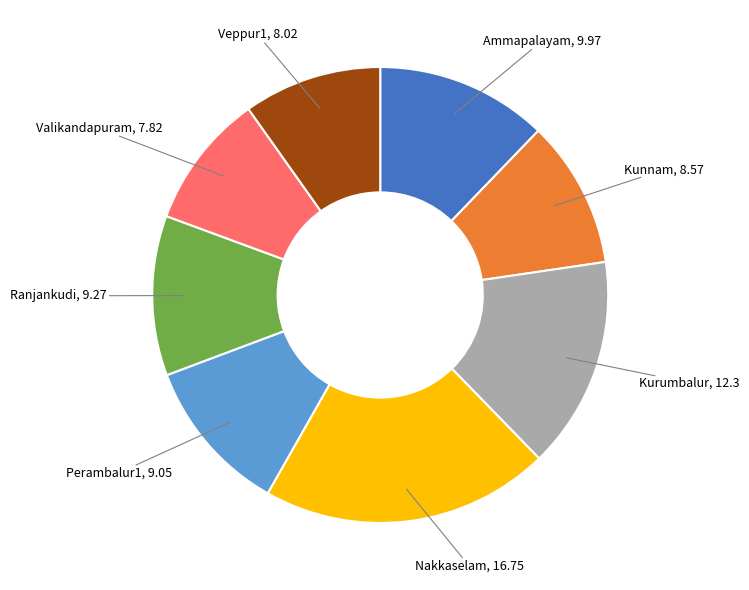

Which has a higher value, Kurumbalur or Kunnam?

Kurumbalur